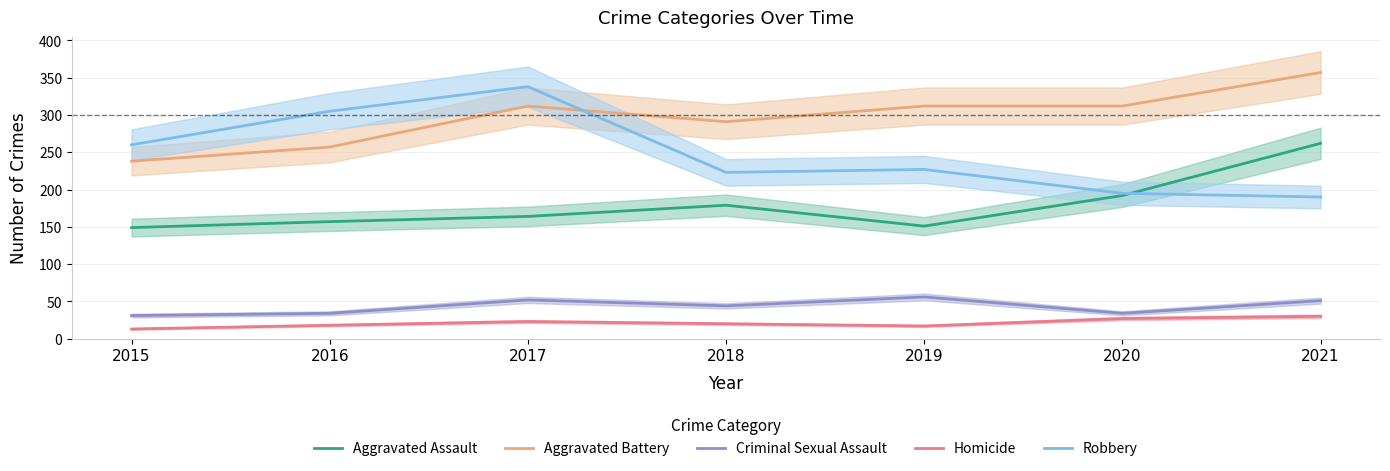

Does the chart have visible grid lines?

Yes